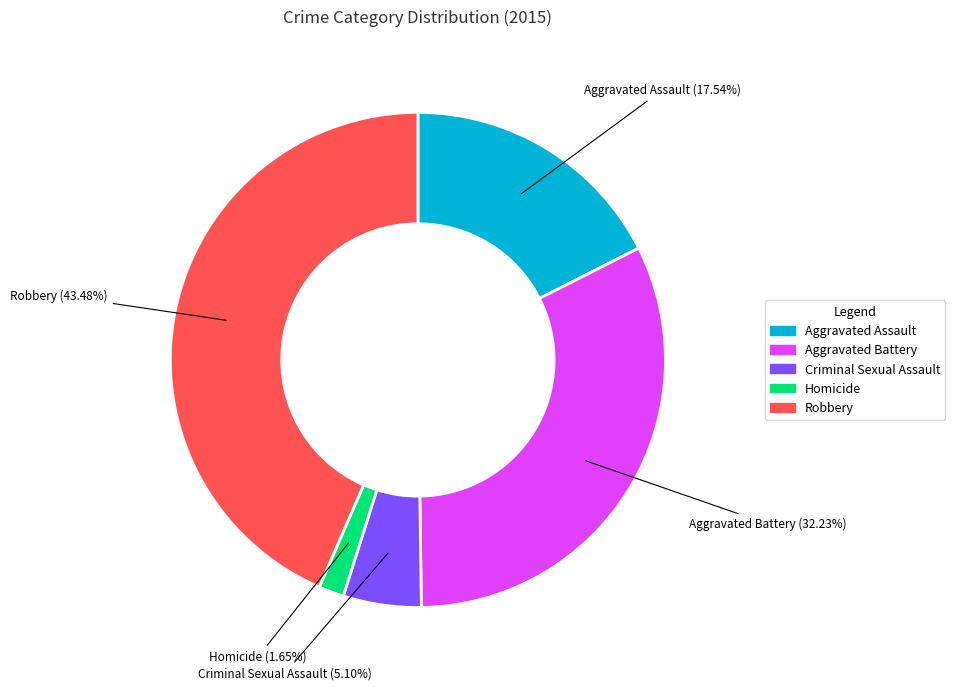

Does Aggravated Assault represent more than half of the total?

No